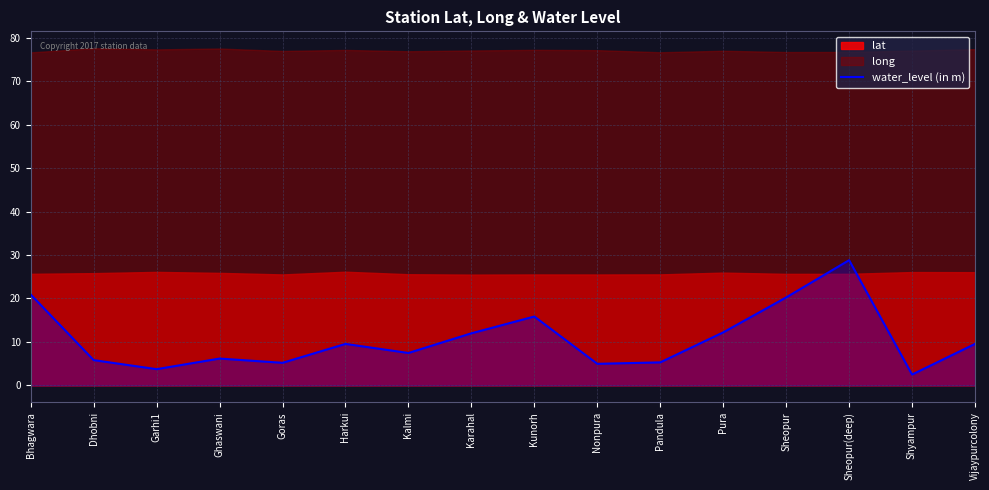

How many interior local peaks (higher than both neighbors) does the data have?

4